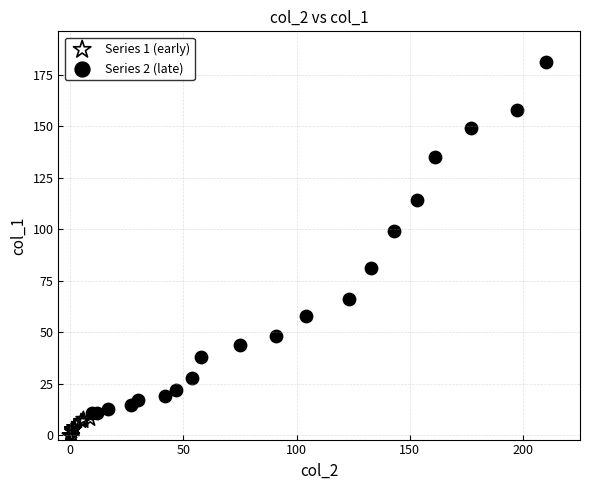

Which series has the widest spread of Y values?

Series 2 (late)